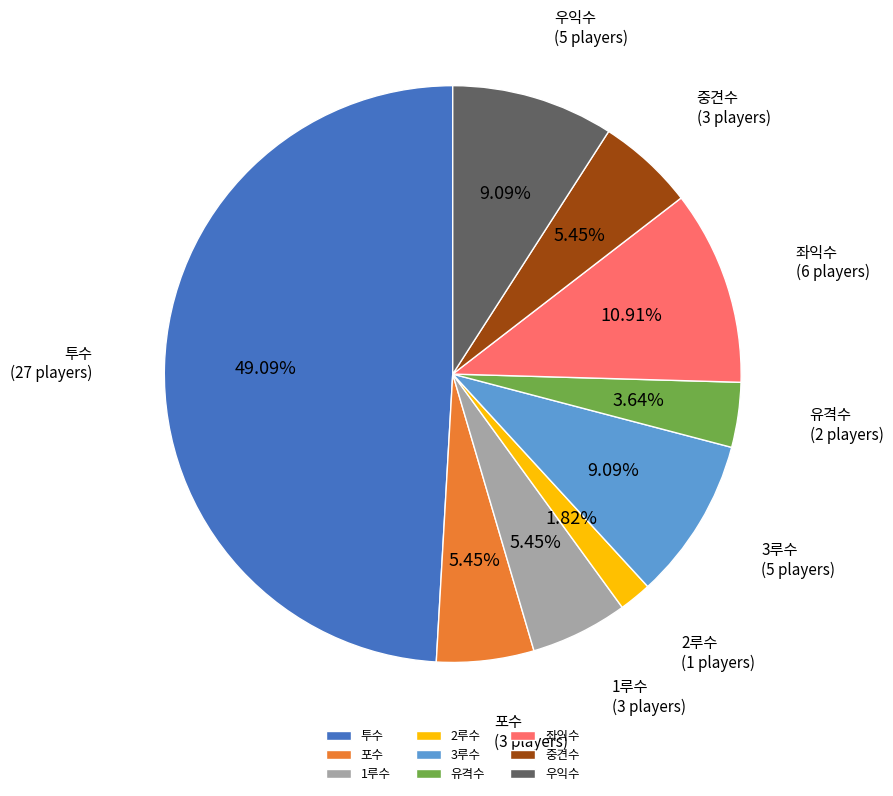

How many segments does this pie chart have?

9